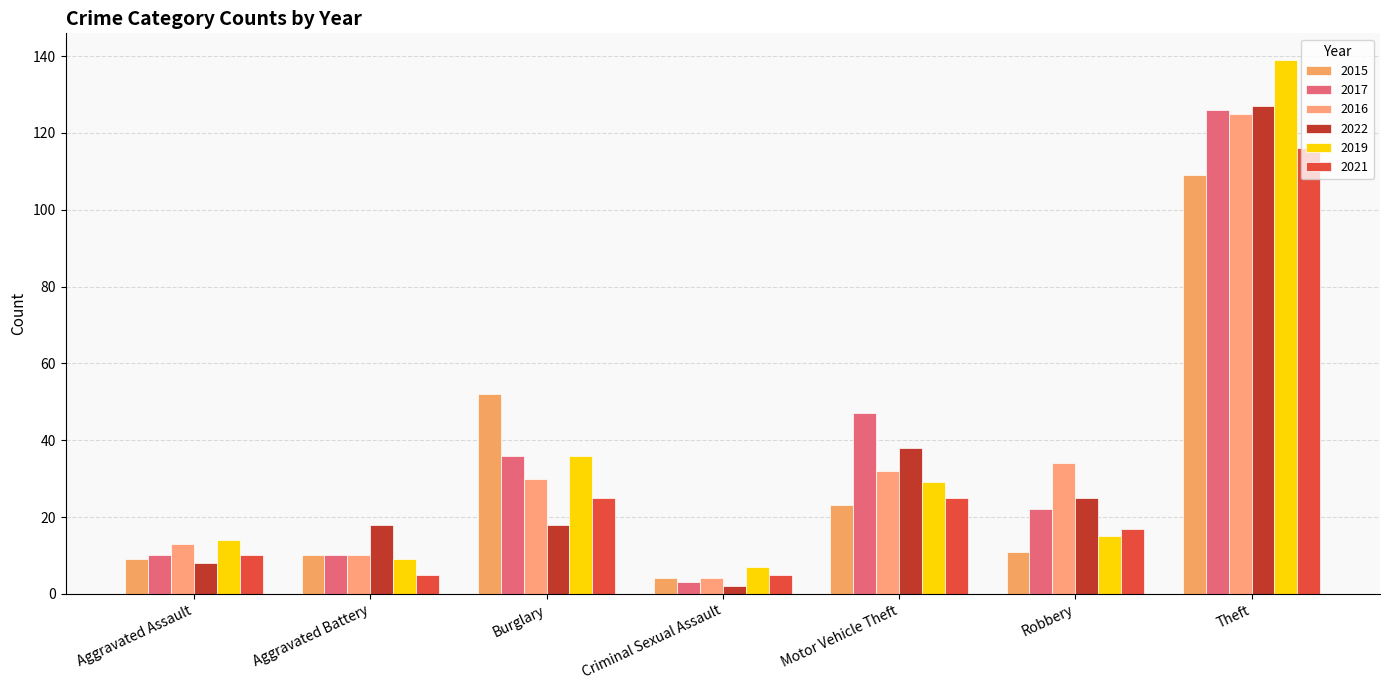

Where is 2017 nearest to the value 64?

Motor Vehicle Theft